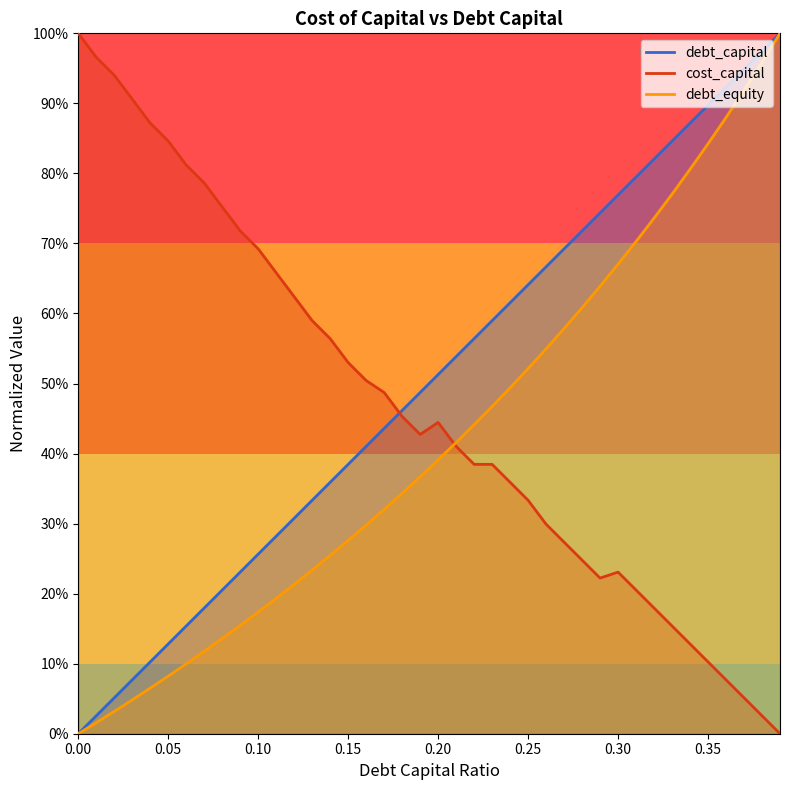

How many series are shown in this chart?

3